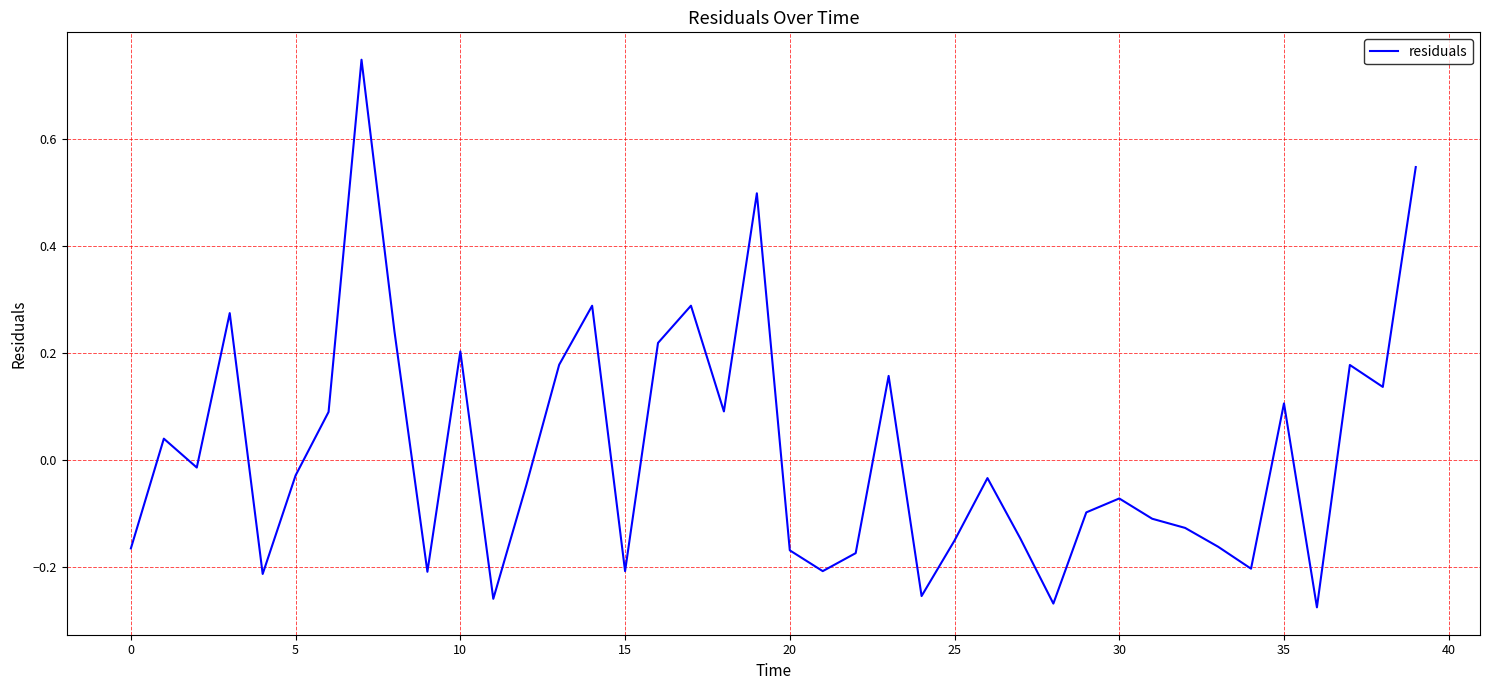

Is this an area chart (filled region under the line)?

No